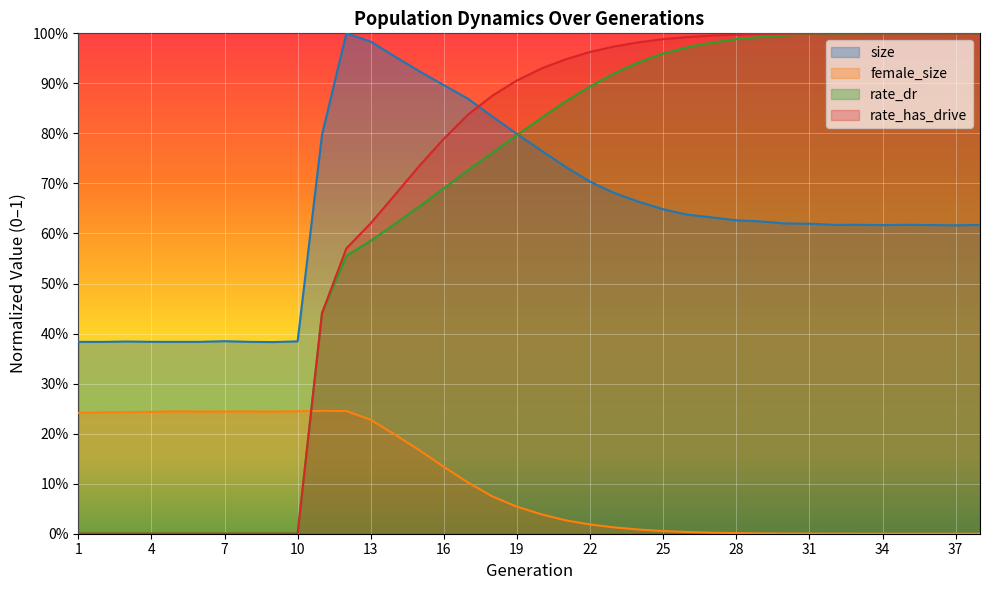

At 5, list the series in order from smallest to largest.

rate_dr, rate_has_drive, female_size, size